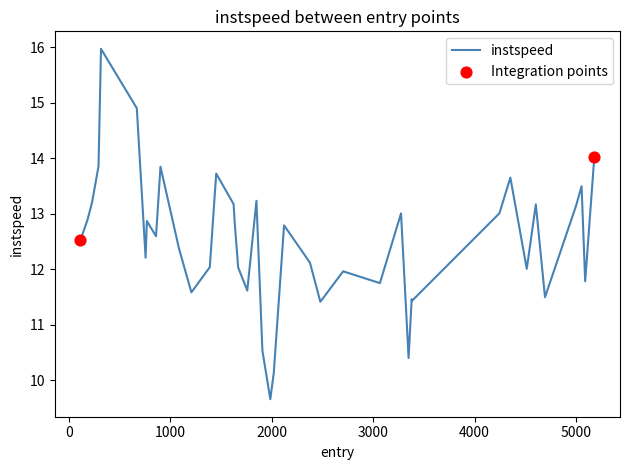

What is the greatest value displayed?

16.0